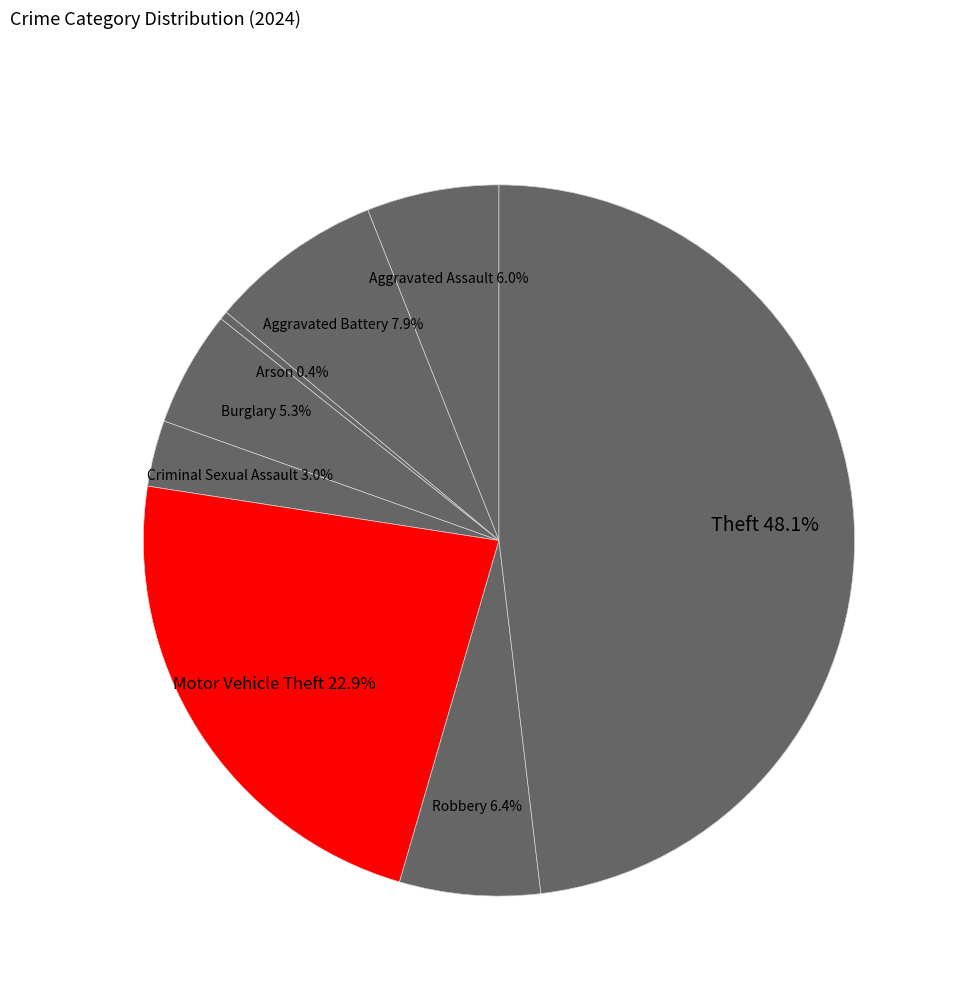

Count the number of slices in the pie.

8